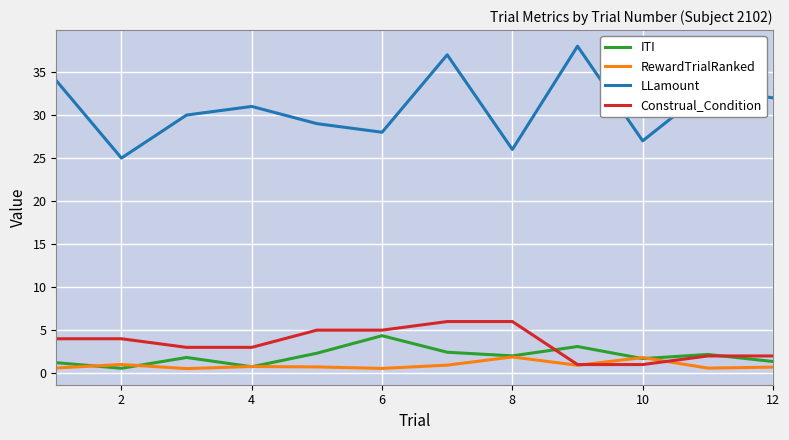

What is the sum of all ITI values?

23.8